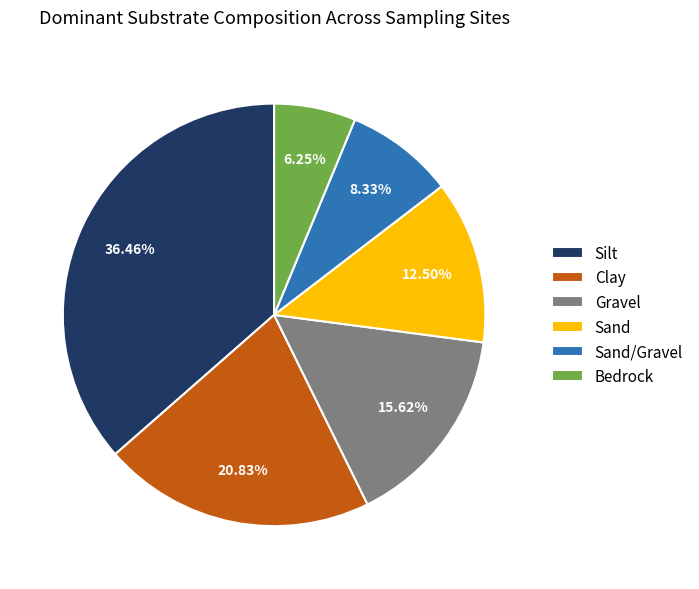

Is it true that Gravel is 4% of the pie?

False